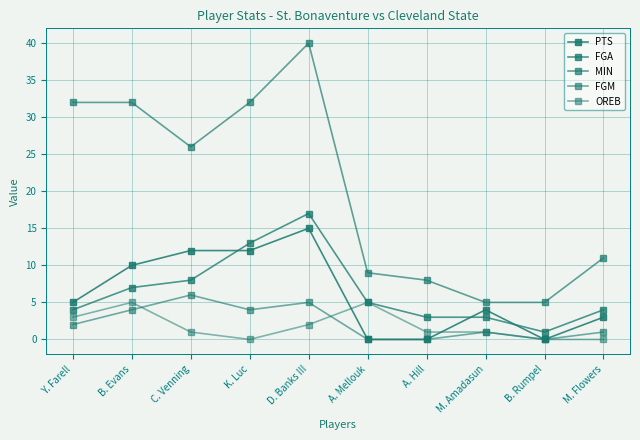

How many data points does each series have?

10